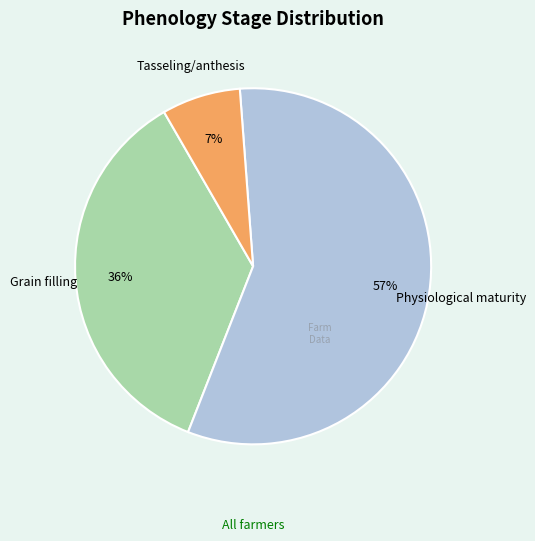

To the nearest percent, what is the difference between the largest and smallest slice percentages?

50%